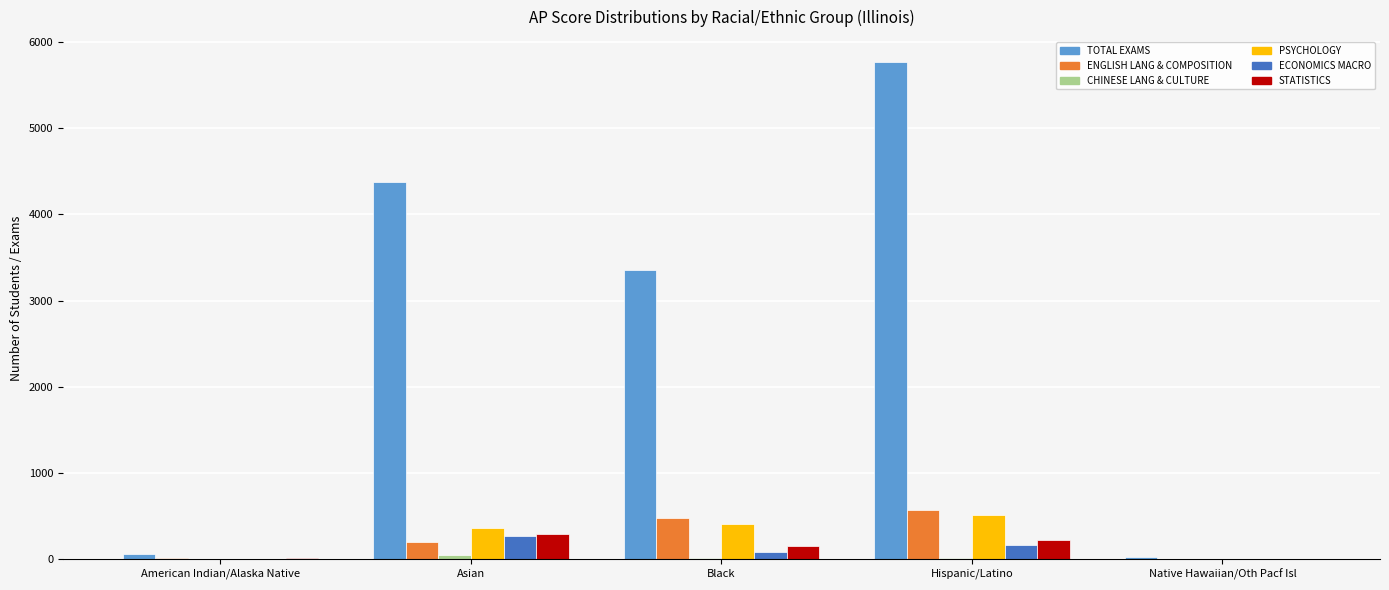

Which series has the largest total across all categories?

TOTAL EXAMS